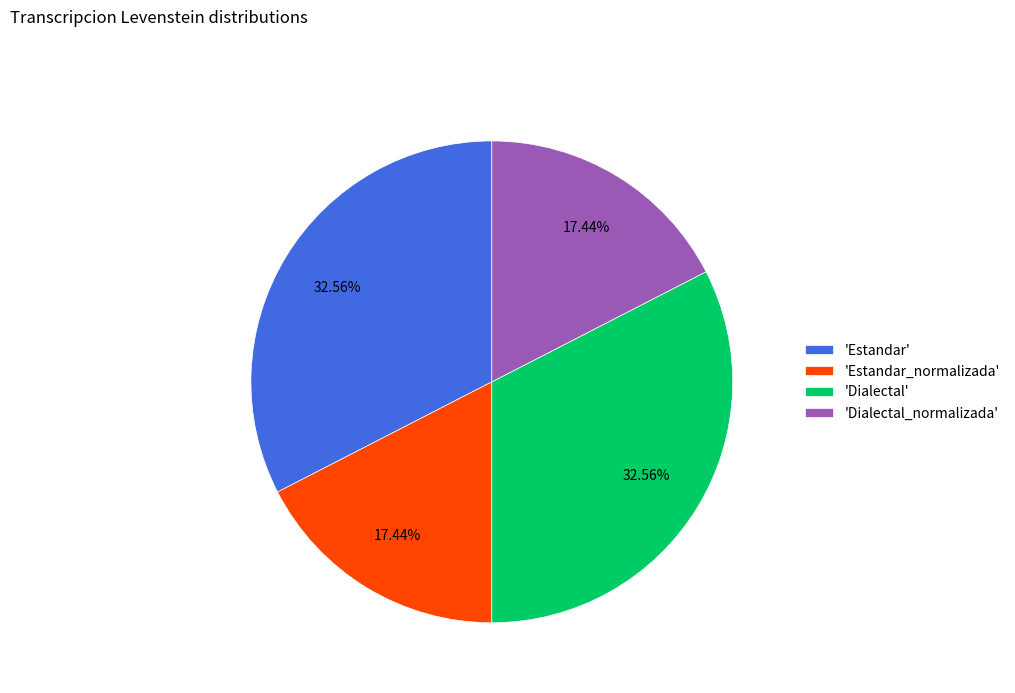

Does any single category account for the majority?

No